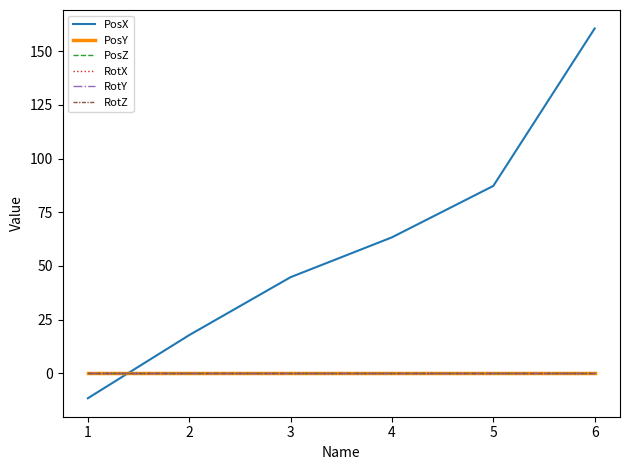

Between 2 and 3, which series saw the biggest shift?

PosX